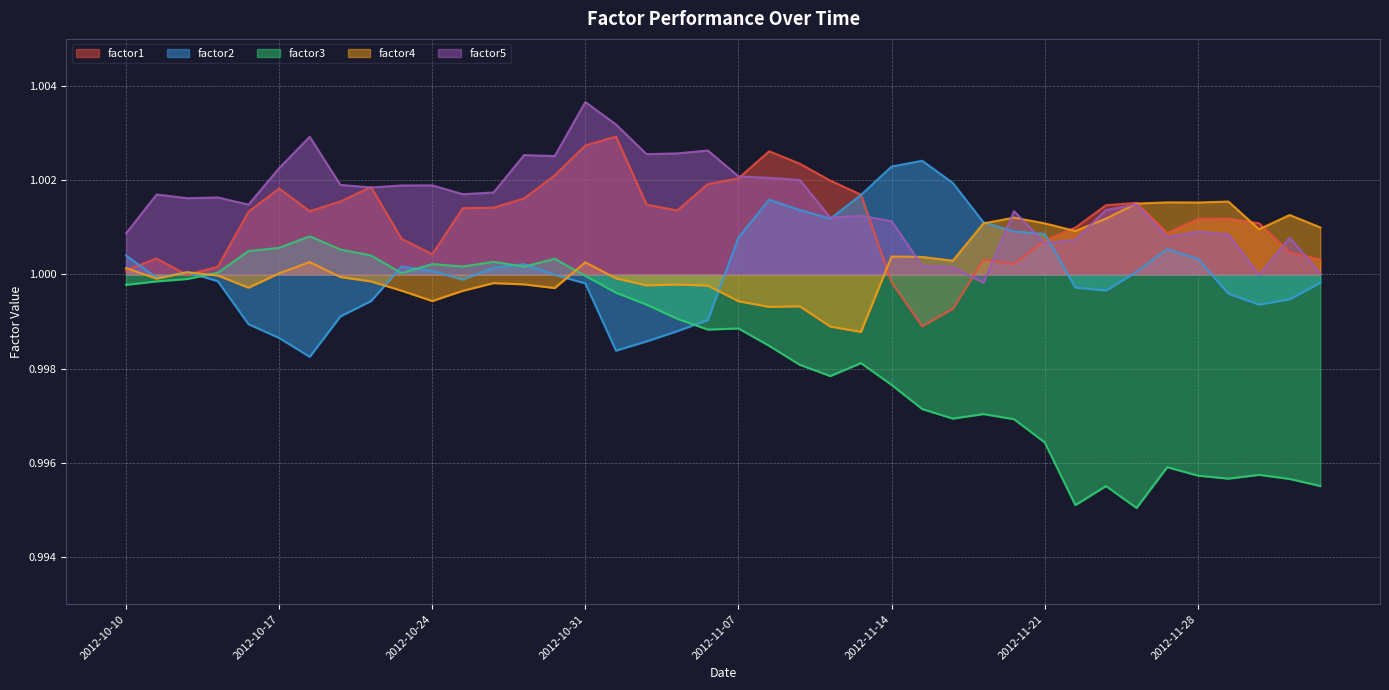

What is the sum of all factor4 values?

40.0